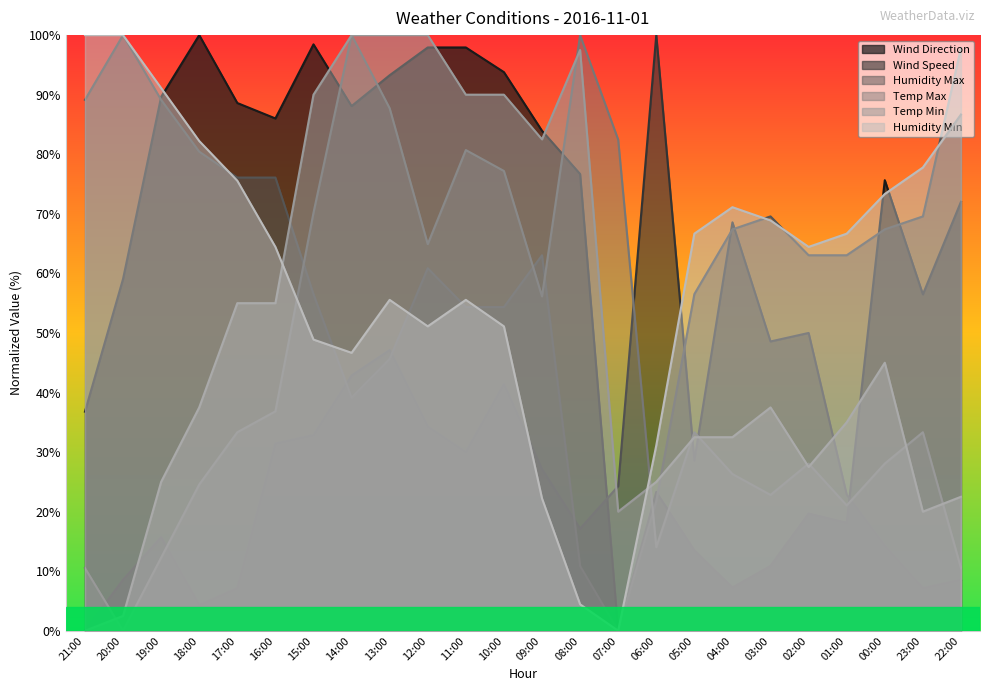

Reading right to left, what are all the values shown in this chart?

Wind Direction: 22:00=72.0	23:00=56.5	00:00=75.6	01:00=18.1	02:00=19.7	03:00=10.9	04:00=7.3	05:00=13.5	06:00=23.3	07:00=0.0	08:00=76.7	09:00=83.9	10:00=93.8	11:00=97.9	12:00=97.9	13:00=93.3	14:00=88.1	15:00=98.4	16:00=86.0	17:00=88.6	18:00=100.0	19:00=89.6	20:00=59.1	21:00=36.8
Wind Speed: 22:00=8.6	23:00=7.1	00:00=14.3	01:00=22.9	02:00=50.0	03:00=48.6	04:00=68.6	05:00=28.6	06:00=100.0	07:00=24.3	08:00=17.1	09:00=27.1	10:00=41.4	11:00=30.0	12:00=34.3	13:00=47.1	14:00=42.9	15:00=32.9	16:00=31.4	17:00=7.1	18:00=4.3	19:00=15.7	20:00=8.6	21:00=0.0
Humidity Max: 22:00=97.8	23:00=69.6	00:00=67.4	01:00=63.0	02:00=63.0	03:00=69.6	04:00=67.4	05:00=56.5	06:00=21.7	07:00=0.0	08:00=10.9	09:00=63.0	10:00=54.3	11:00=54.3	12:00=60.9	13:00=45.7	14:00=39.1	15:00=56.5	16:00=76.1	17:00=76.1	18:00=80.4	19:00=89.1	20:00=100.0	21:00=89.1
Temp Max: 22:00=10.5	23:00=33.3	00:00=28.1	01:00=21.1	02:00=28.1	03:00=22.8	04:00=26.3	05:00=33.3	06:00=14.0	07:00=82.5	08:00=100.0	09:00=56.1	10:00=77.2	11:00=80.7	12:00=64.9	13:00=87.7	14:00=100.0	15:00=70.2	16:00=36.8	17:00=33.3	18:00=24.6	19:00=12.3	20:00=0.0	21:00=10.5
Temp Min: 22:00=22.5	23:00=20.0	00:00=45.0	01:00=35.0	02:00=27.5	03:00=37.5	04:00=32.5	05:00=32.5	06:00=25.0	07:00=20.0	08:00=97.5	09:00=82.5	10:00=90.0	11:00=90.0	12:00=100.0	13:00=100.0	14:00=100.0	15:00=90.0	16:00=55.0	17:00=55.0	18:00=37.5	19:00=25.0	20:00=2.5	21:00=0.0
Humidity Min: 22:00=86.7	23:00=77.8	00:00=73.3	01:00=66.7	02:00=64.4	03:00=68.9	04:00=71.1	05:00=66.7	06:00=31.1	07:00=0.0	08:00=4.4	09:00=22.2	10:00=51.1	11:00=55.6	12:00=51.1	13:00=55.6	14:00=46.7	15:00=48.9	16:00=64.4	17:00=75.6	18:00=82.2	19:00=91.1	20:00=100.0	21:00=100.0